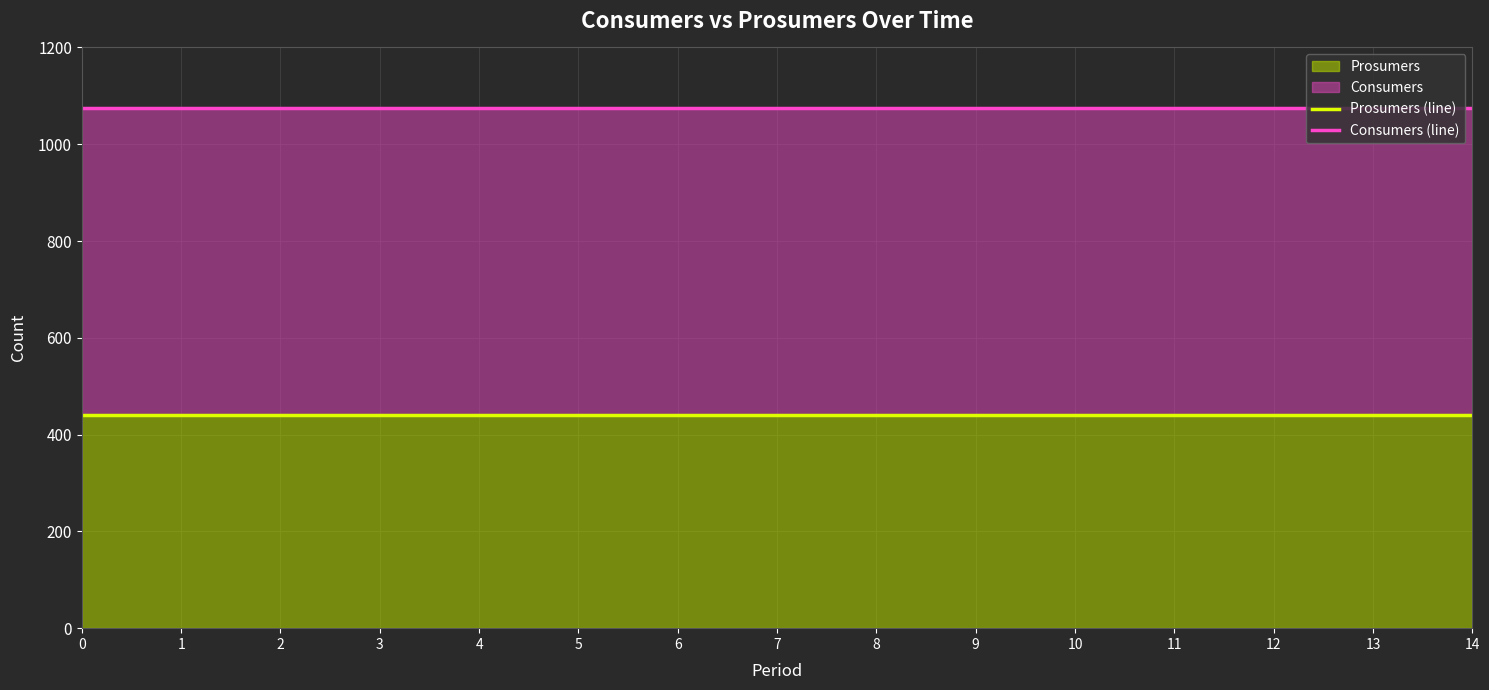

List the labels in order of Prosumers (line) value, smallest first.

0, 1, 2, 3, 4, 5, 6, 7, 8, 9, 10, 11, 12, 13, 14